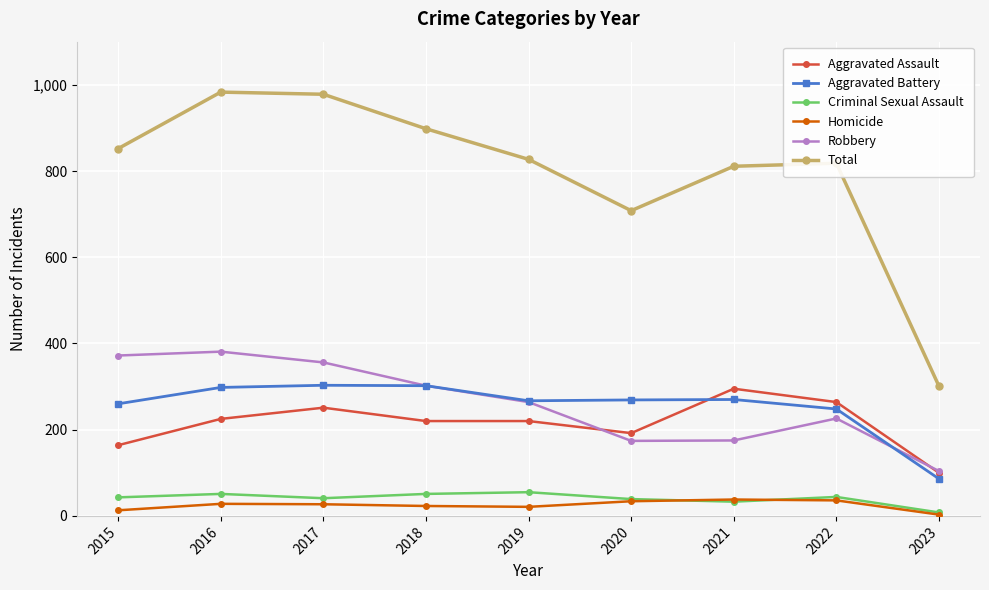

The value of Homicide at 2017 is 27. True or false?

True